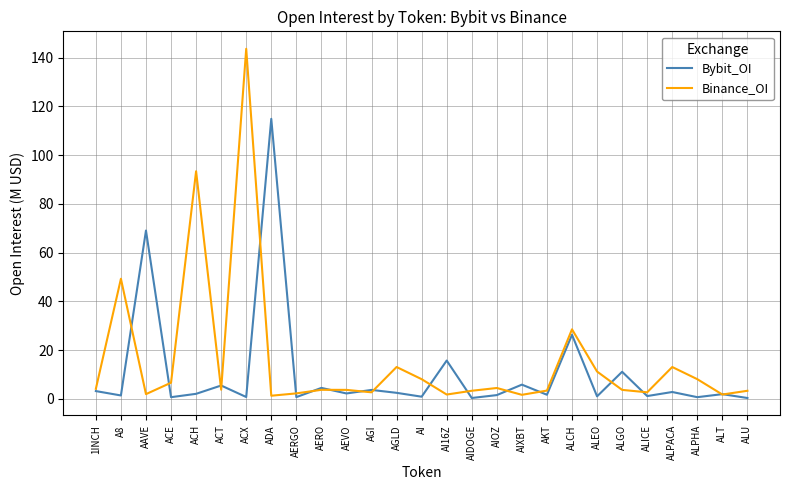

How many lines are shown in the chart?

2